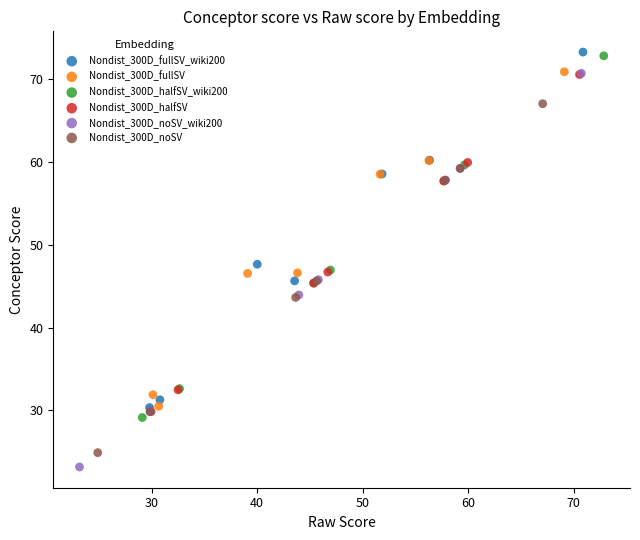

Which series contains the highest Y value?

Nondist_300D_fullSV_wiki200